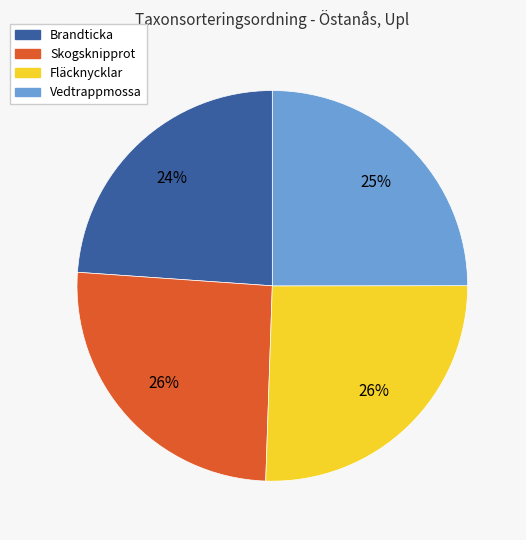

Which category has the smallest portion of the pie?

Brandticka